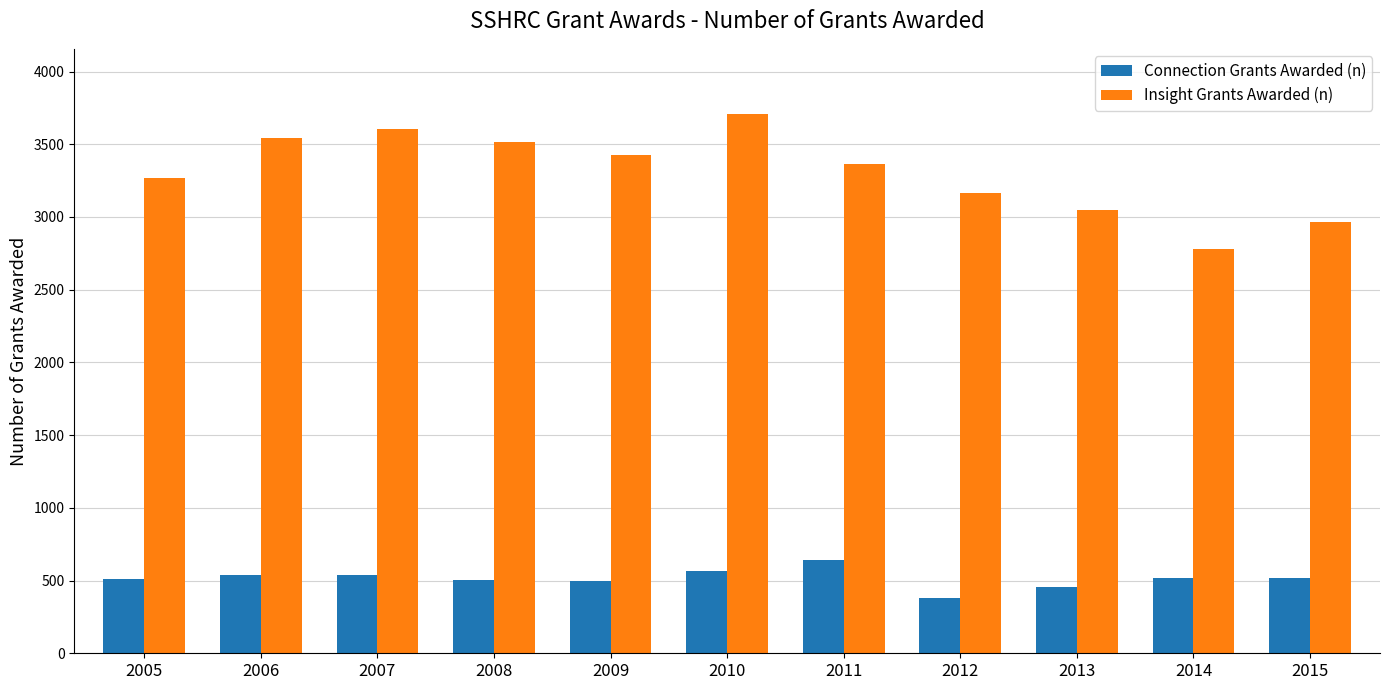

What is the difference between the Insight Grants Awarded (n) values at 2012 and 2006?

374